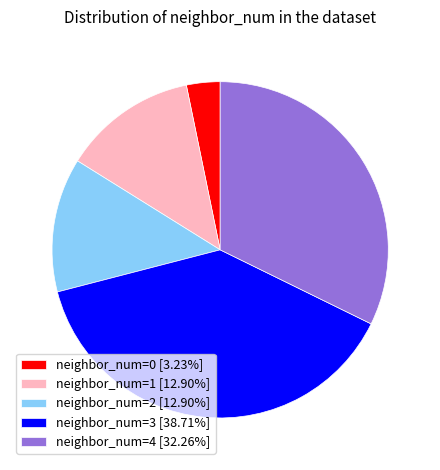

Which has a higher value, neighbor_num=1 or neighbor_num=3?

neighbor_num=3